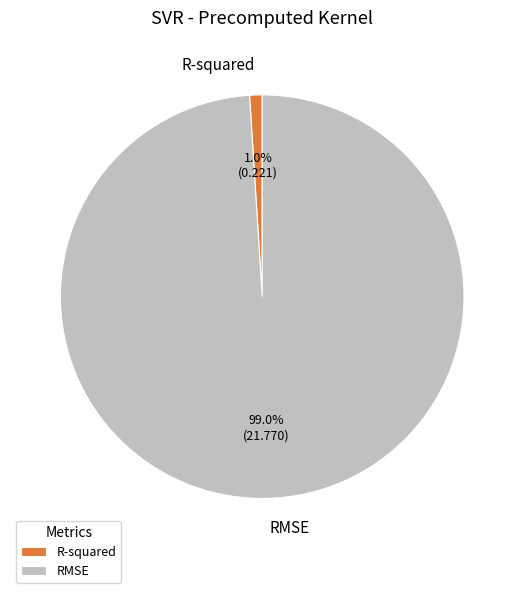

What percentage is NOT represented by RMSE?

1.0%